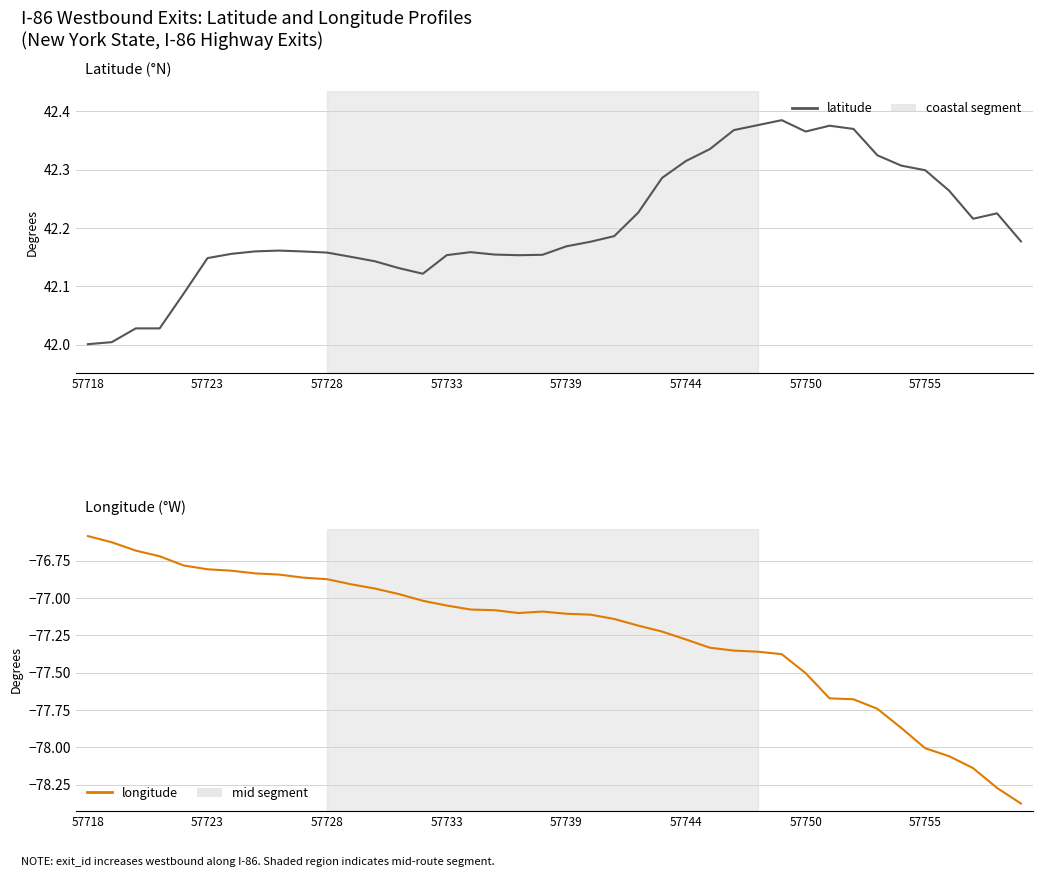

Is this an area chart (filled region under the line)?

No